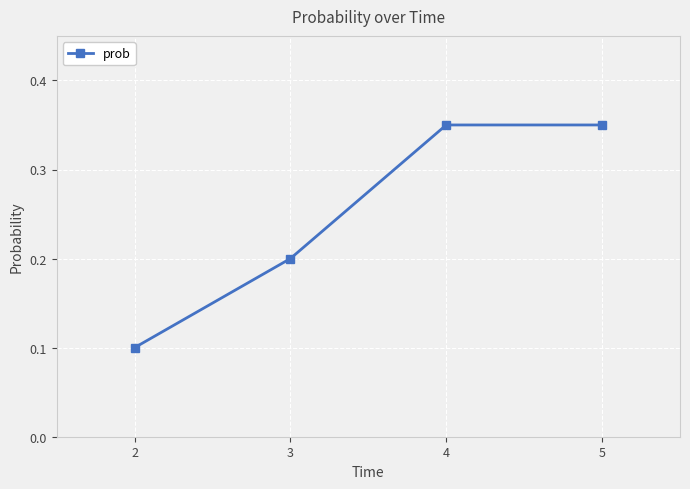

What is the sum of all values?

1.0